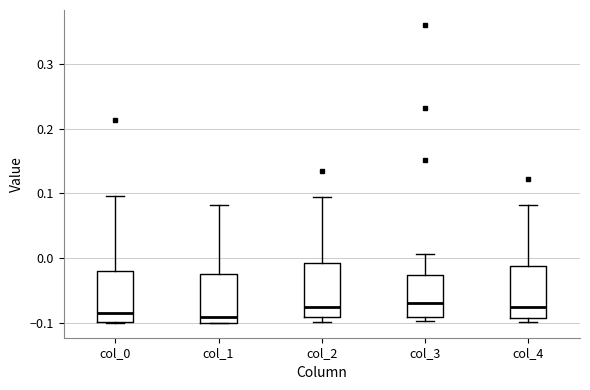

Where does the upper whisker of the box for col_3 end on the y-axis? The values are not printed on the chart, so give them approximately, as read against the axis.

0.01